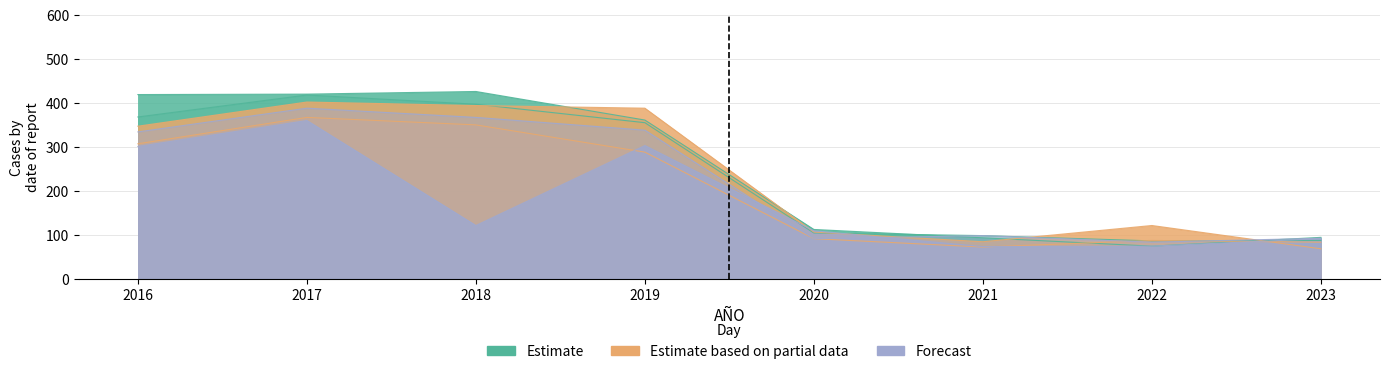

Reading right to left, list all the values displayed in this chart.

lunes: 94	74	93	112	361	426	420	419
martes: 87	86	98	104	355	397	418	368
miércoles: 68	121	84	106	388	394	402	347
jueves: 83	87	72	91	288	350	367	307
viernes: 91	74	73	109	303	121	360	301
sábado: 92	83	98	91	338	367	388	334